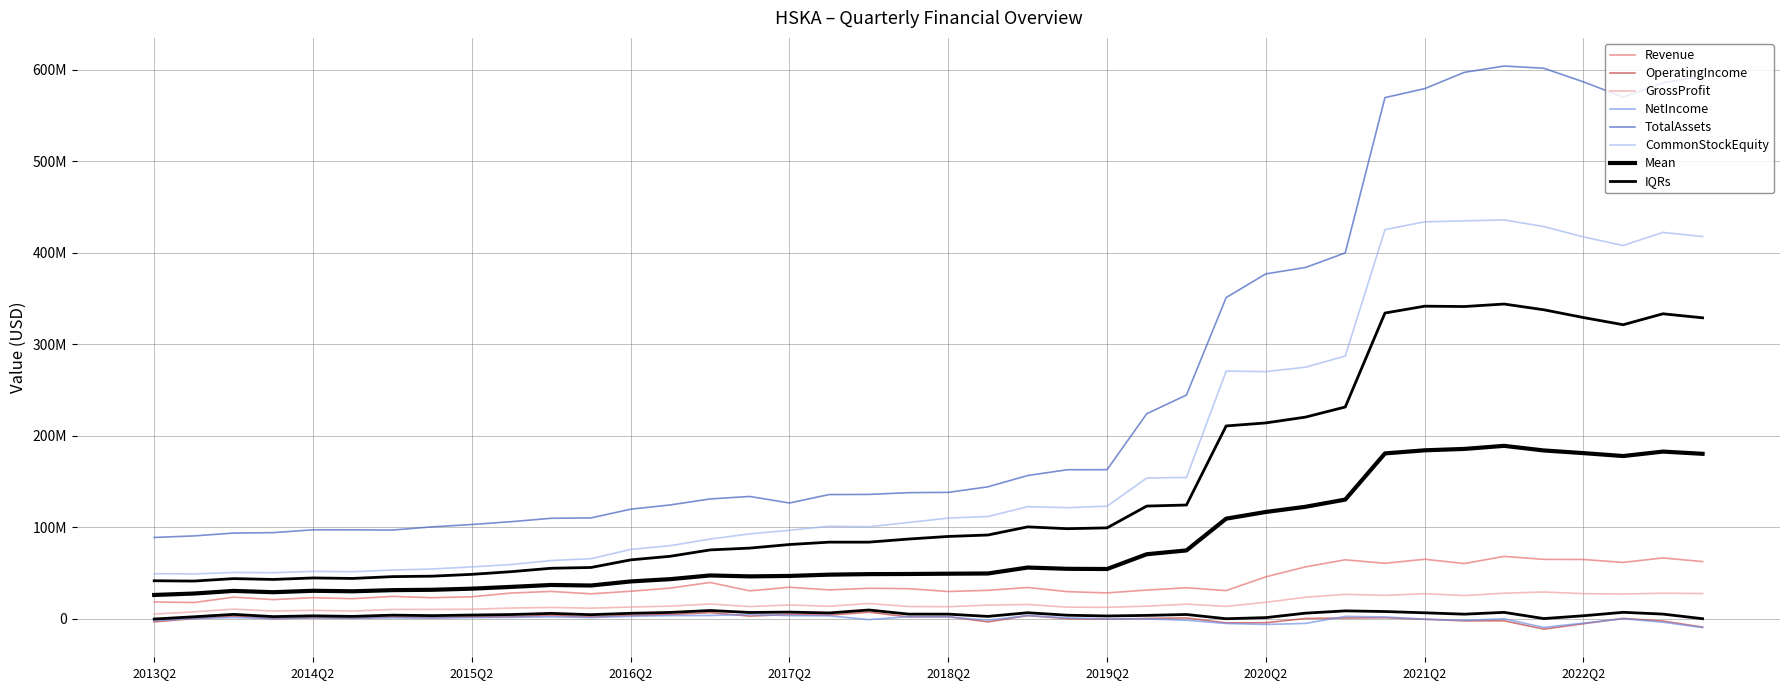

Is the value of Revenue at 2019Q2 greater than the value of GrossProfit at 2015Q2?

Yes